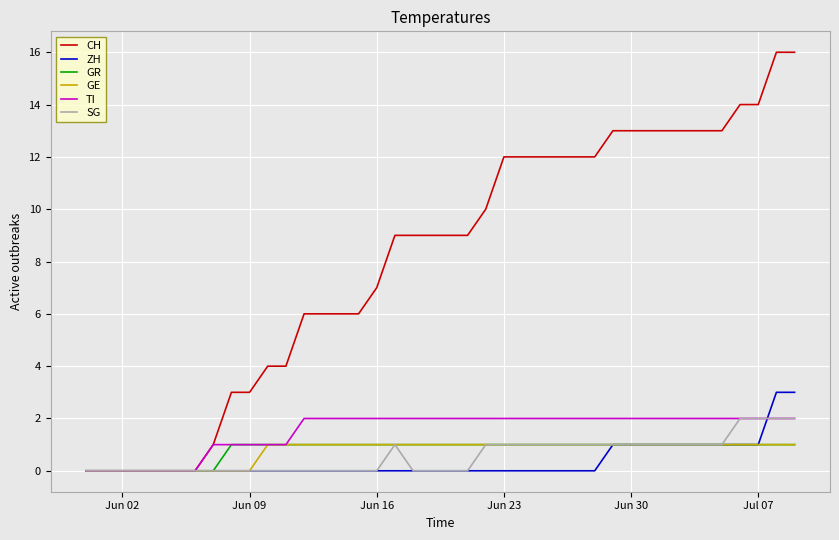

What is the maximum value for CH?

16